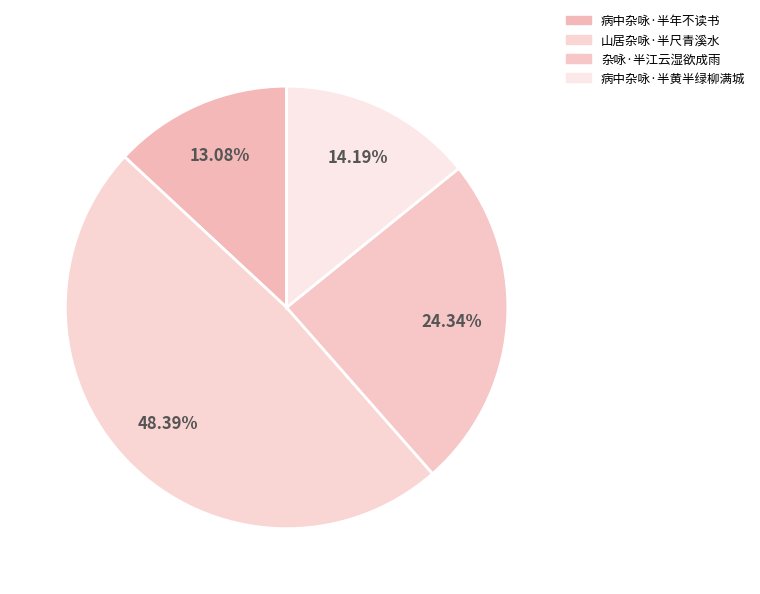

How many slices are in this pie chart?

4